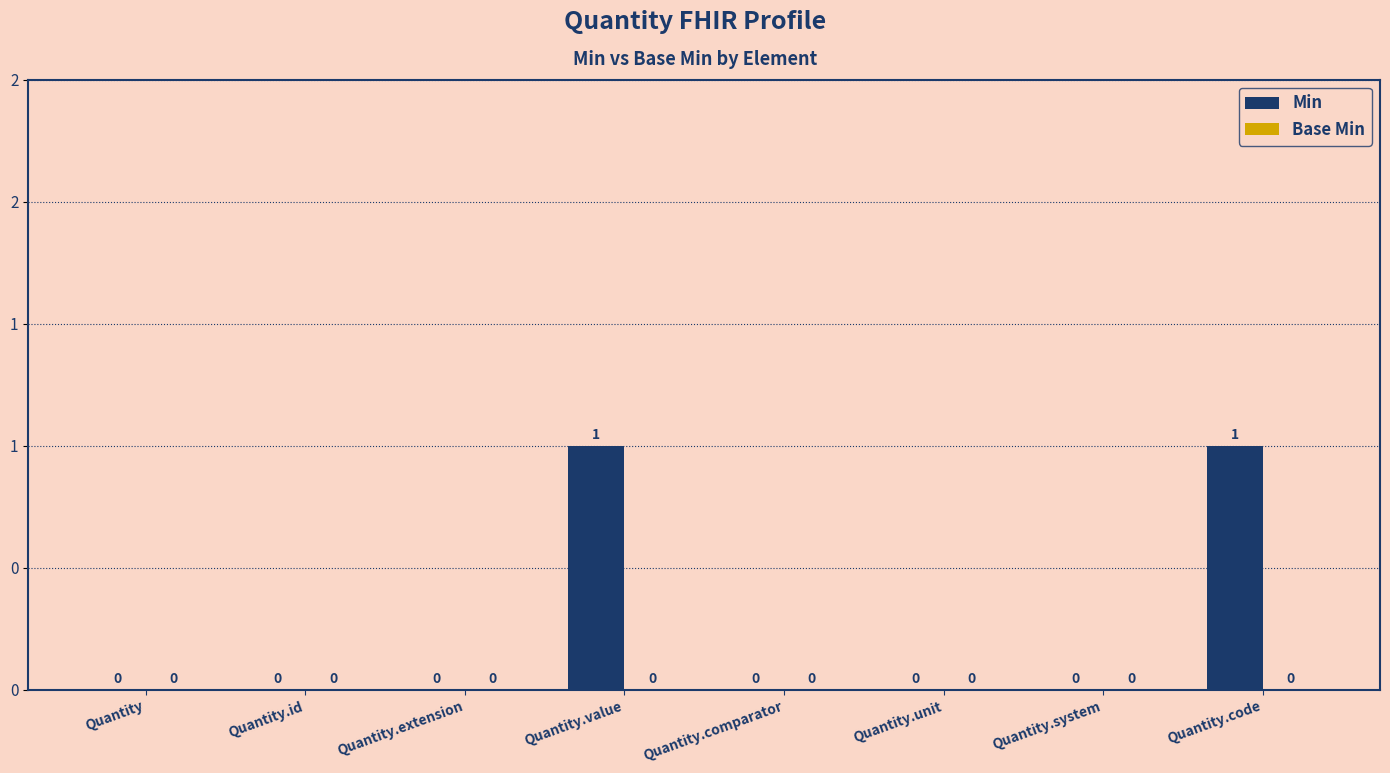

Are the bars horizontal?

No